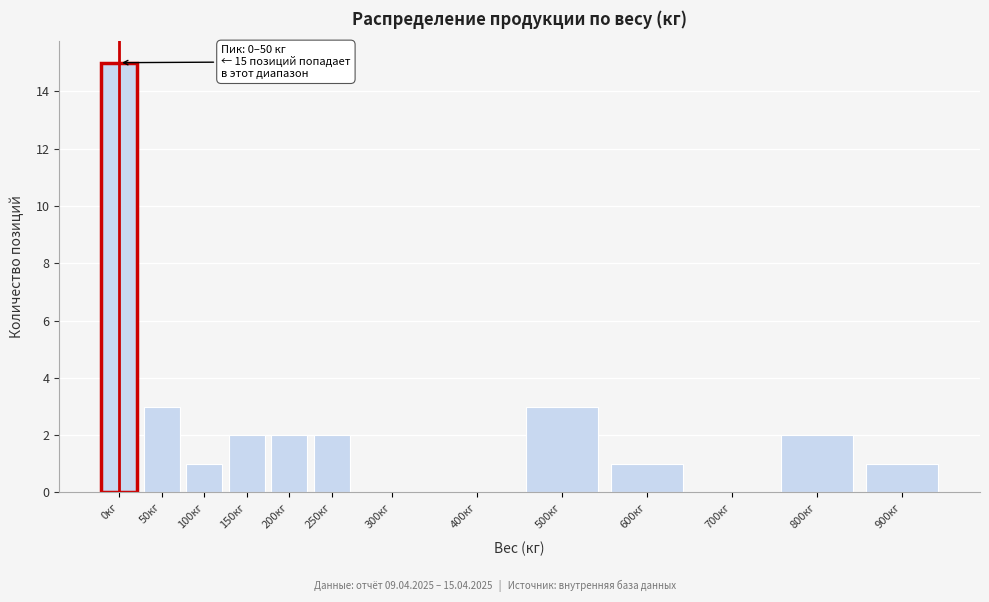

Reading left to right, what are all the values shown in this chart?

0кг=15	50кг=3	100кг=1	150кг=2	200кг=2	250кг=2	300кг=0	400кг=0	500кг=3	600кг=1	700кг=0	800кг=2	900кг=1